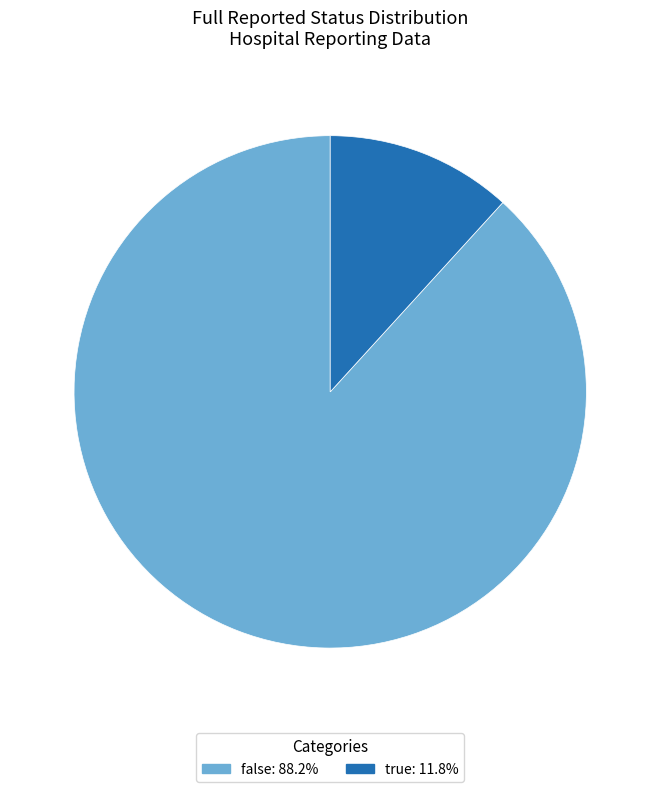

True or false: false accounts for 88% of the total.

True